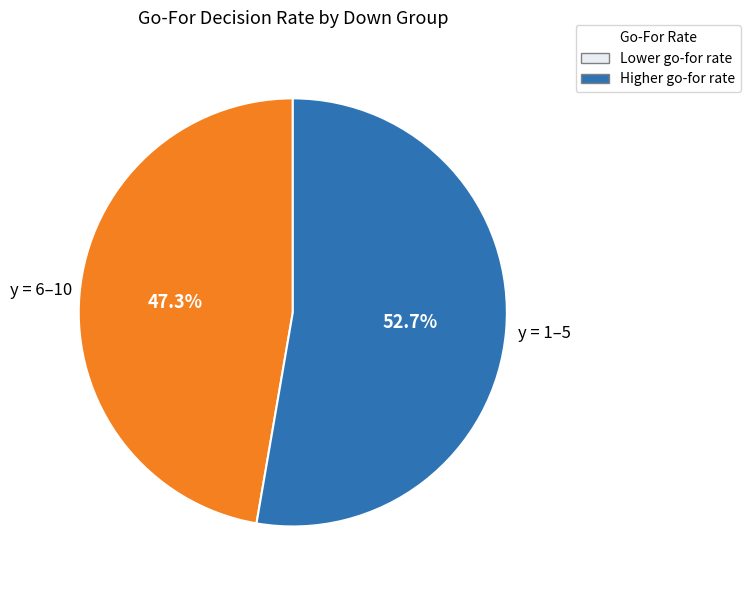

Combined, do y = 6–10 and y = 1–5 account for over 50%?

Yes